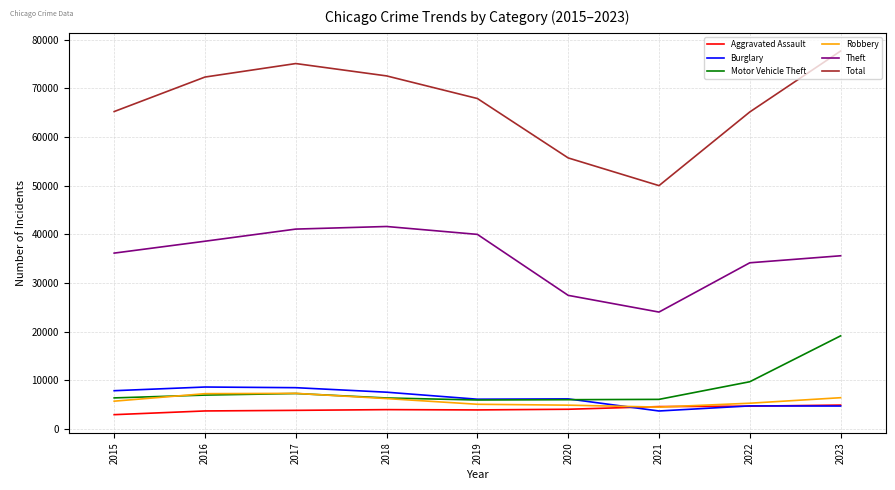

The value of Motor Vehicle Theft at 2022 is 9682. True or false?

True